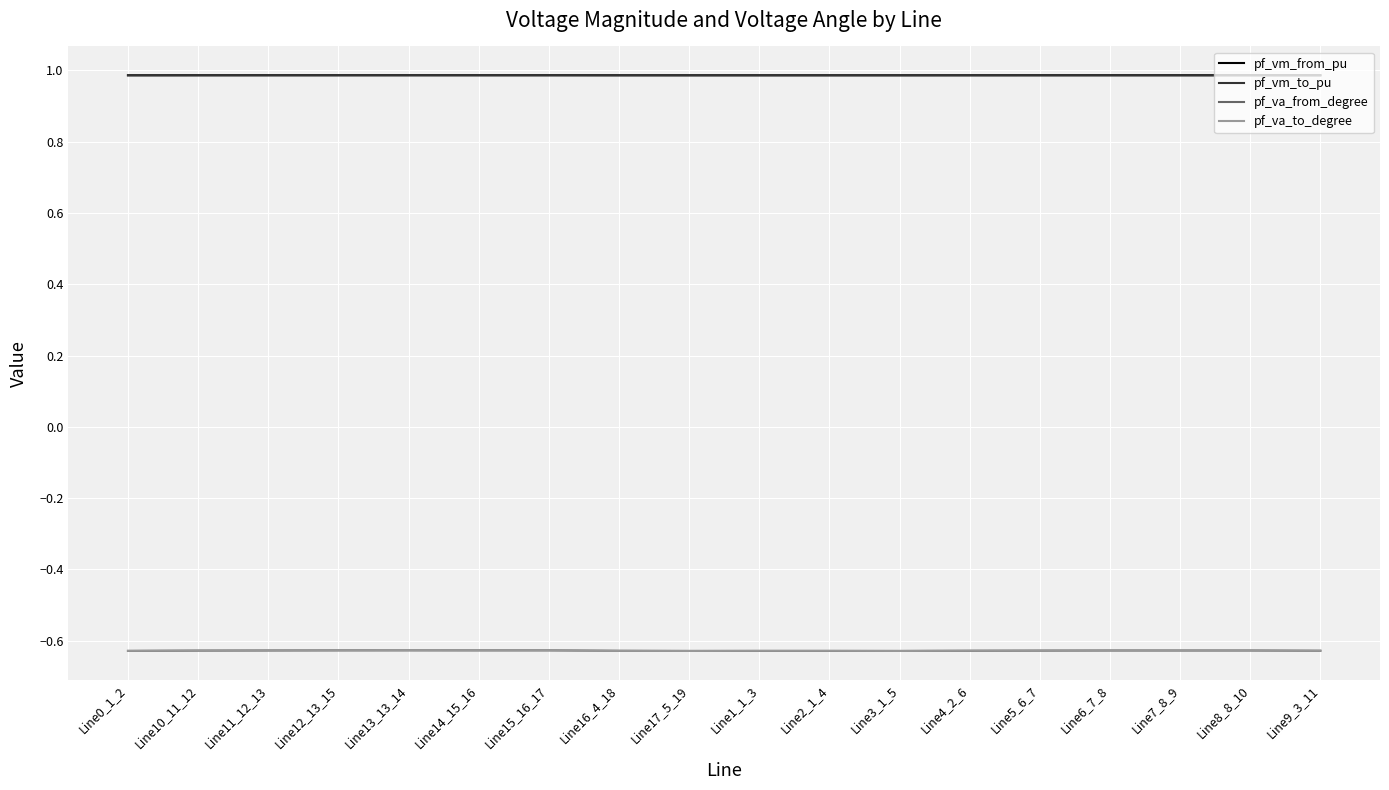

What position from the left is Line8_8_10?

17